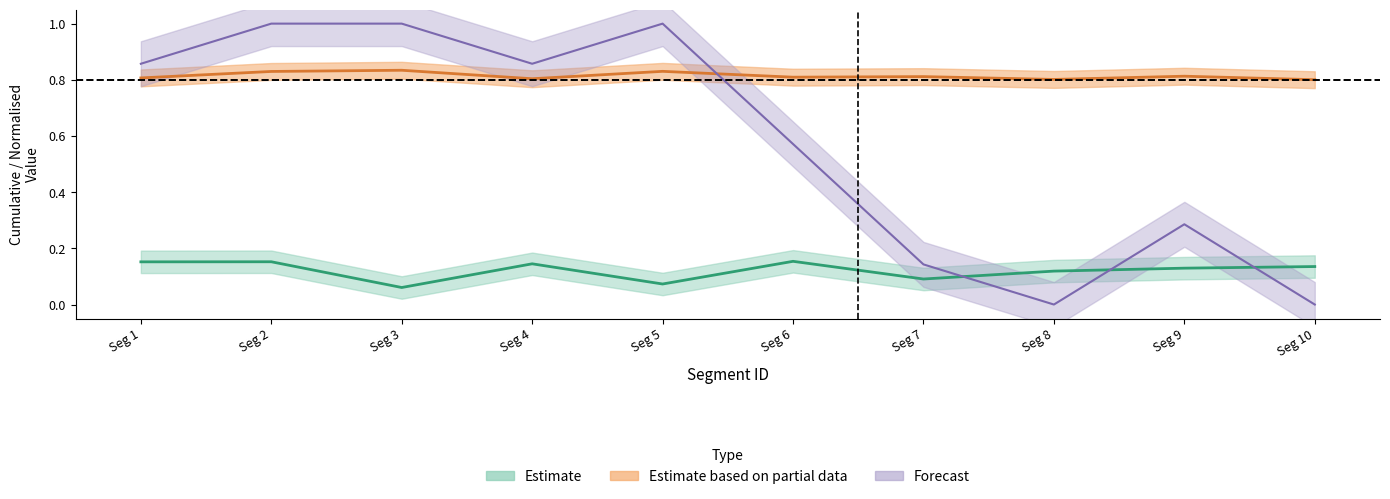

What is the total value across all series at 50?

1.8